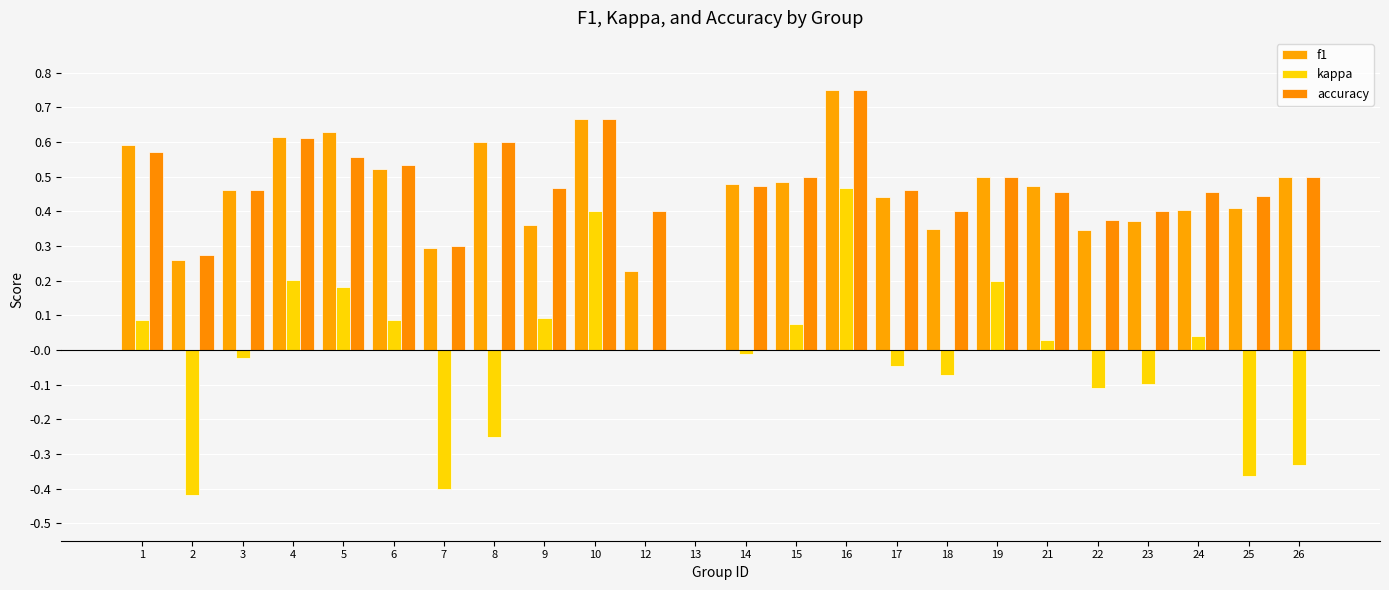

Does the chart contain stacked bars?

No